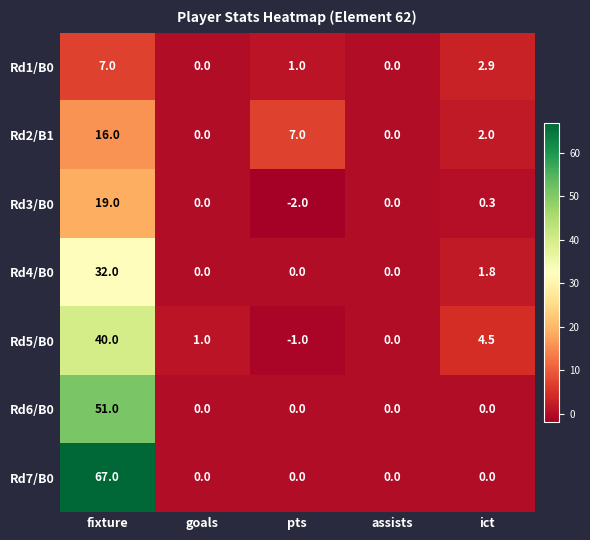

What is the maximum value shown in the chart?

67.0